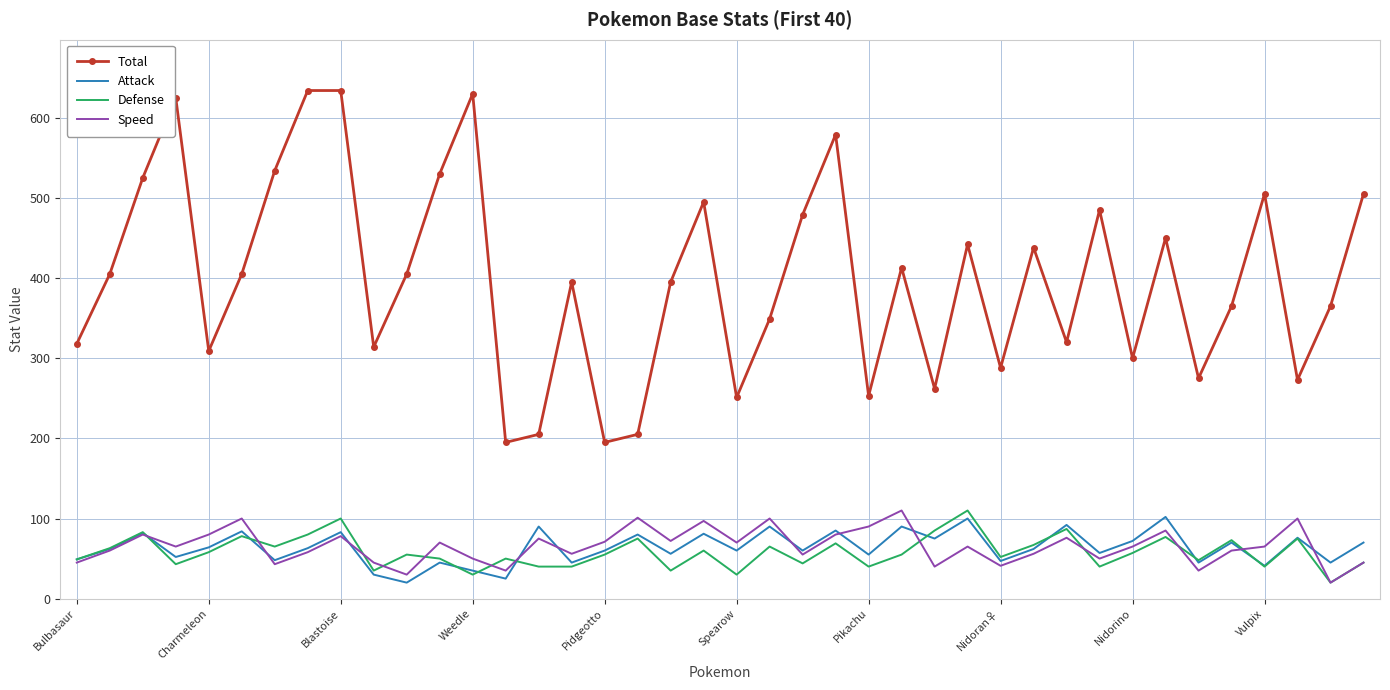

Which series has the largest total across all categories?

Total